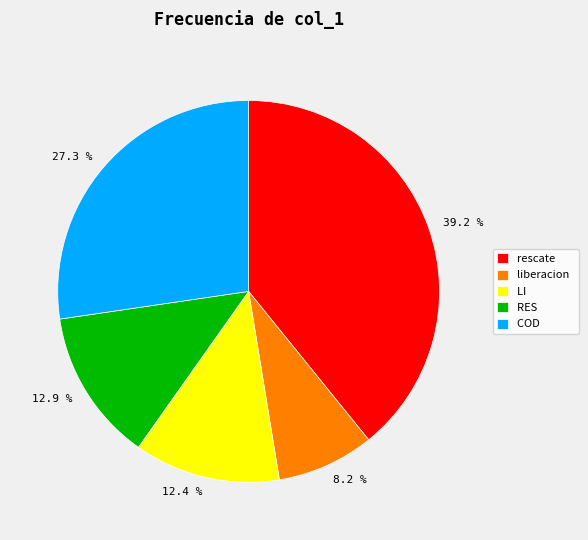

Between 27.3 % and 12.9 %, which is larger?

27.3 %